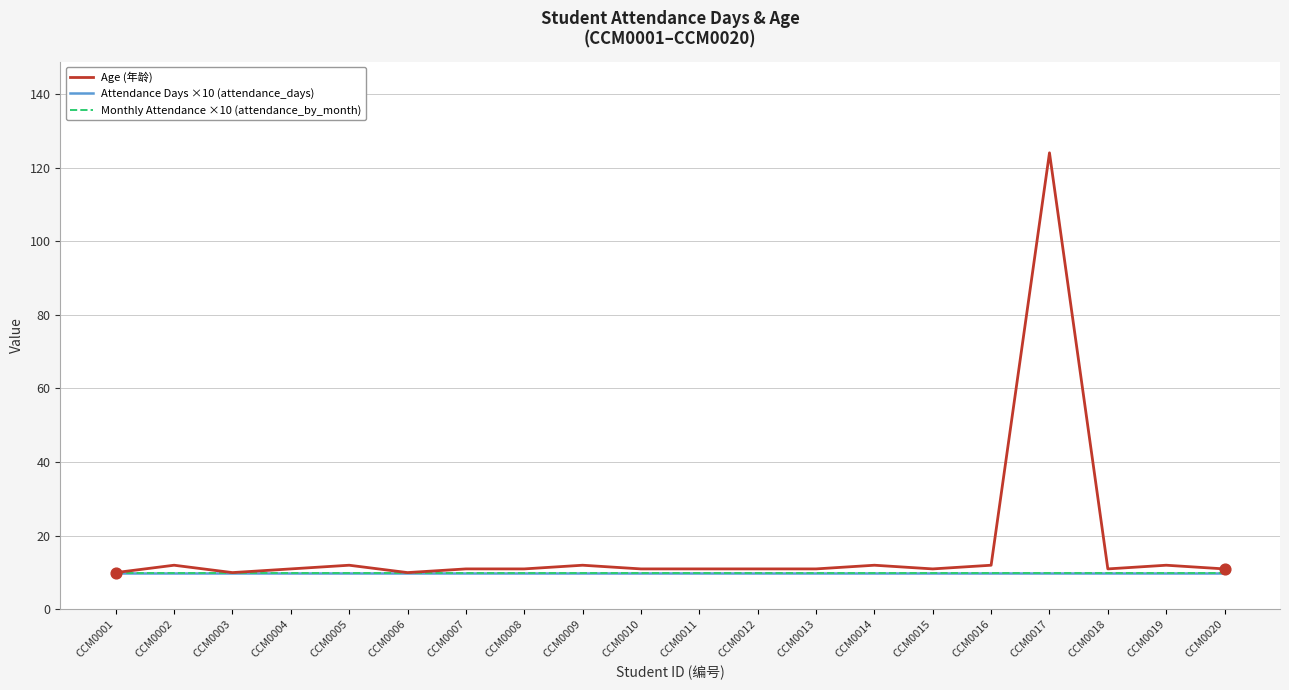

Is this an area chart (filled region under the line)?

No